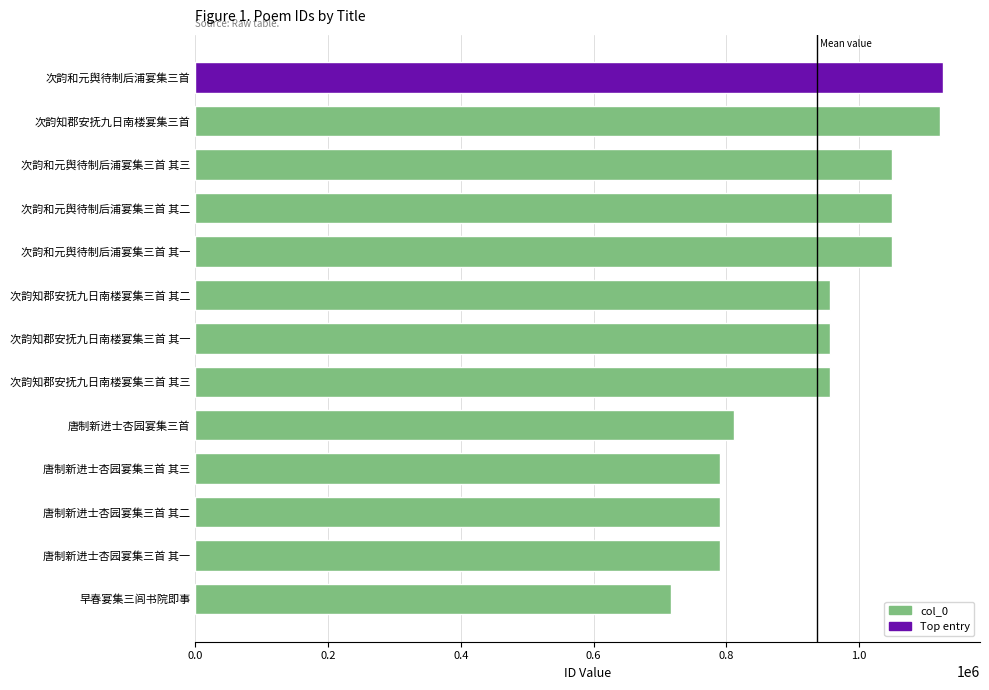

Which label corresponds to the smallest value in the chart?

早春宴集三闾书院即事